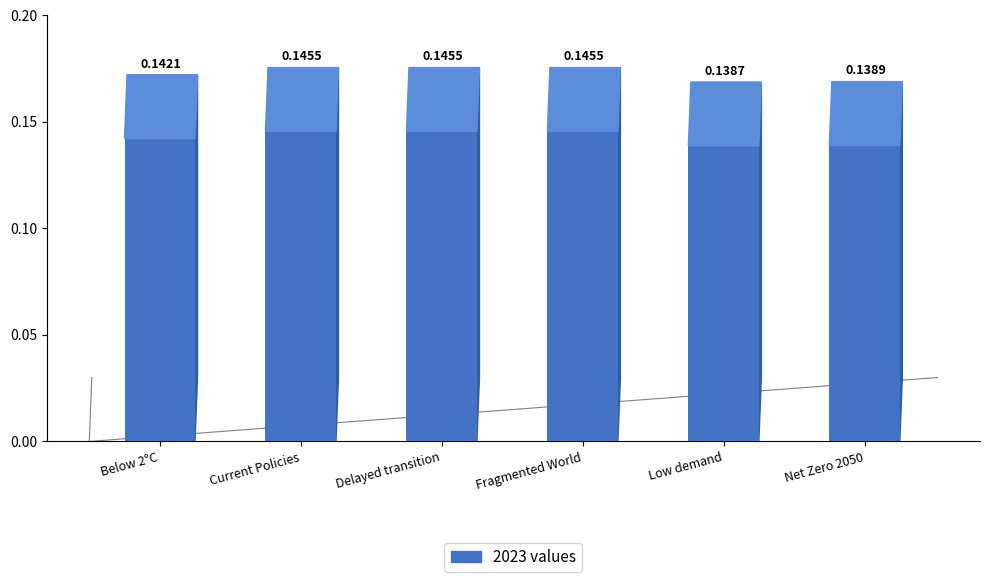

Is it true that the value at Current Policies is 0.0?

False